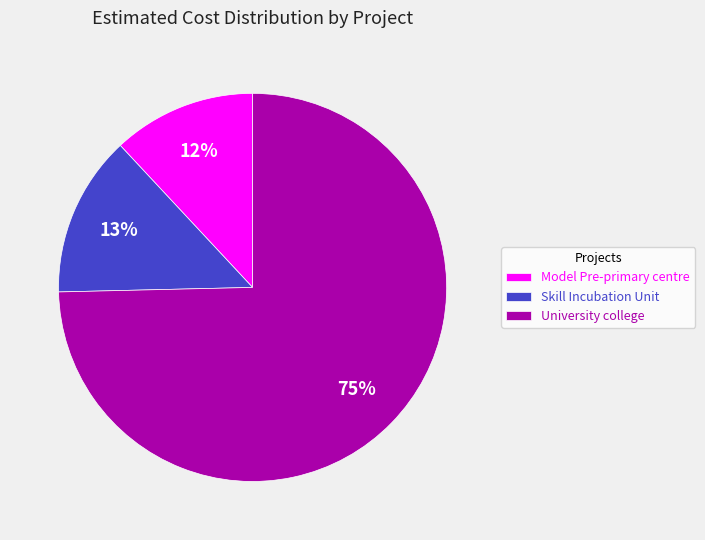

Rank the categories by value from highest to lowest.

University college, Skill Incubation Unit, Model Pre-primary centre